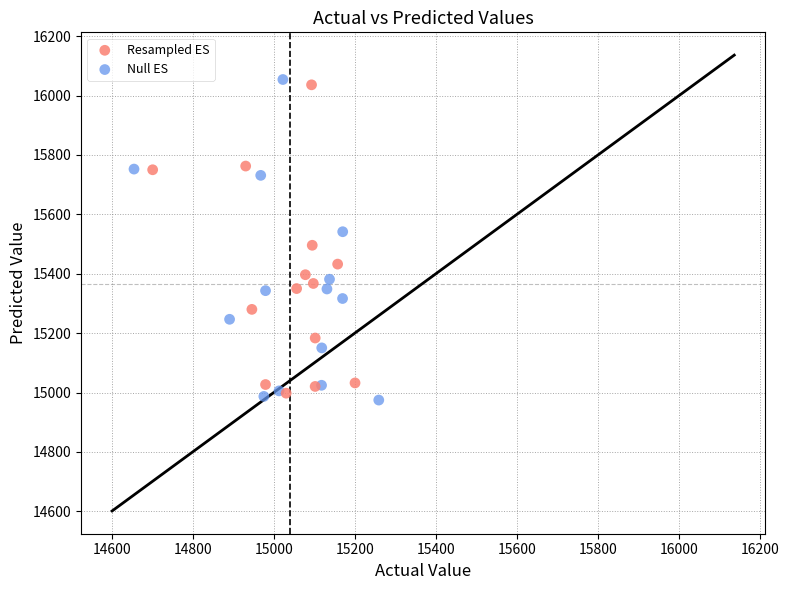

Which series has the largest Y range (max minus min)?

Null ES